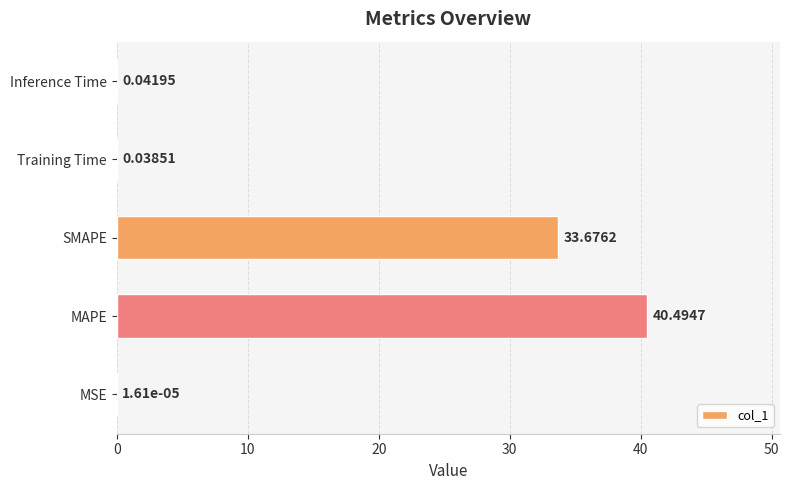

What is the sum of all values?

74.3